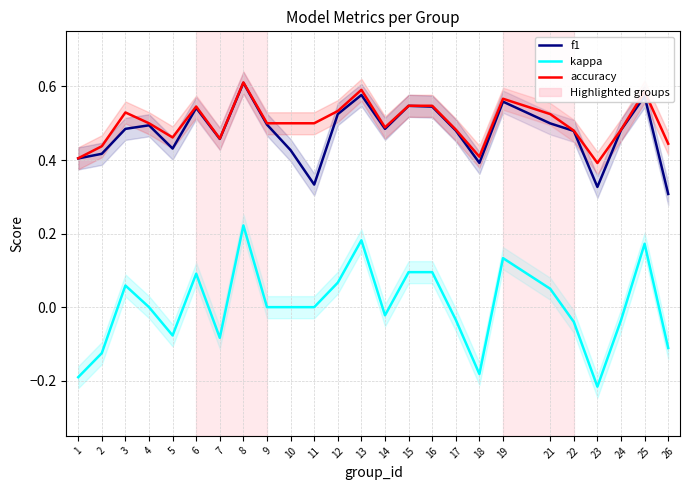

What is the spread (max minus min) of values at 1?

0.6